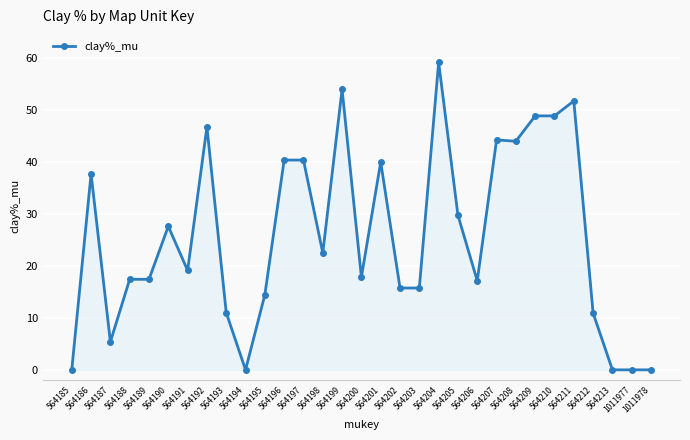

What is the difference between the maximum and minimum values?

59.2